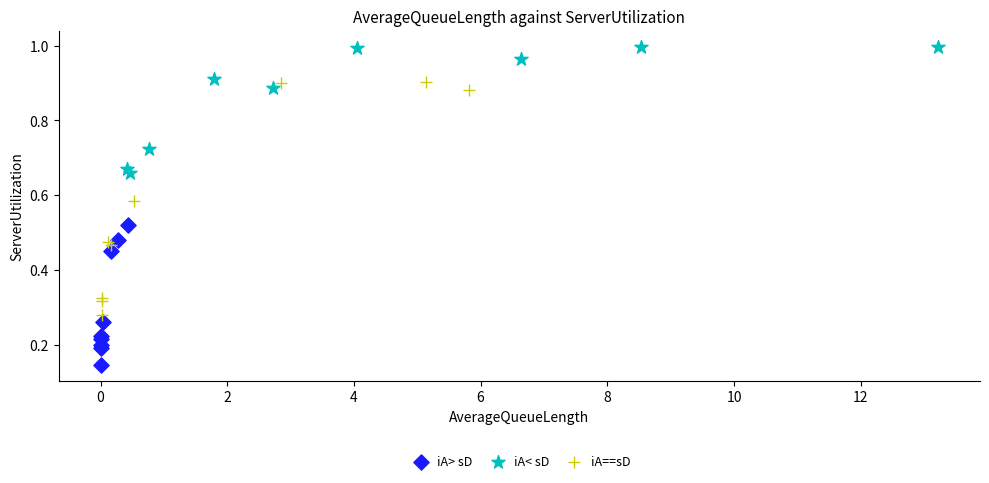

What are all the series names shown in the legend?

iA> sD, iA< sD, iA==sD